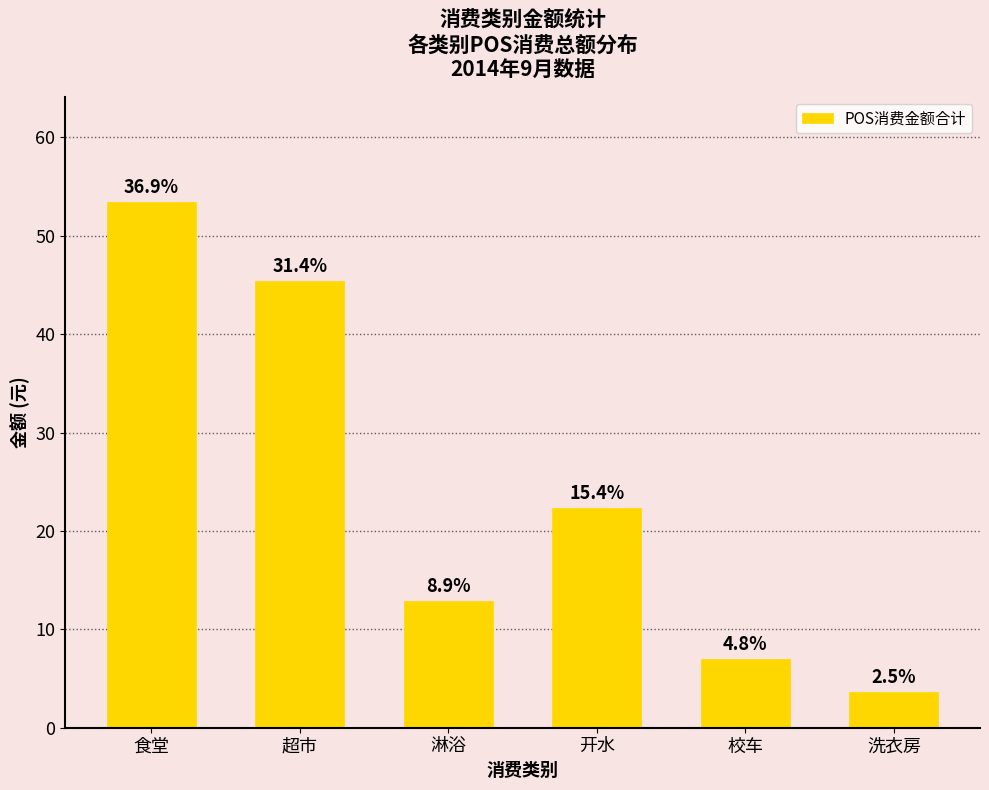

How many bars are there in total?

6